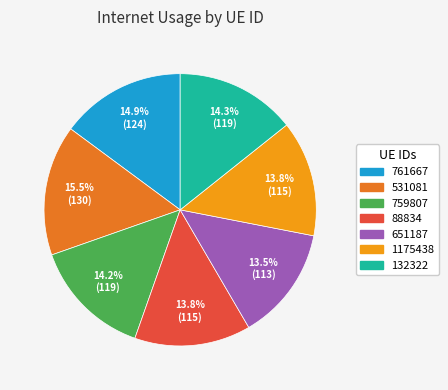

What percentage is the 759807 slice, to the nearest percent?

14%